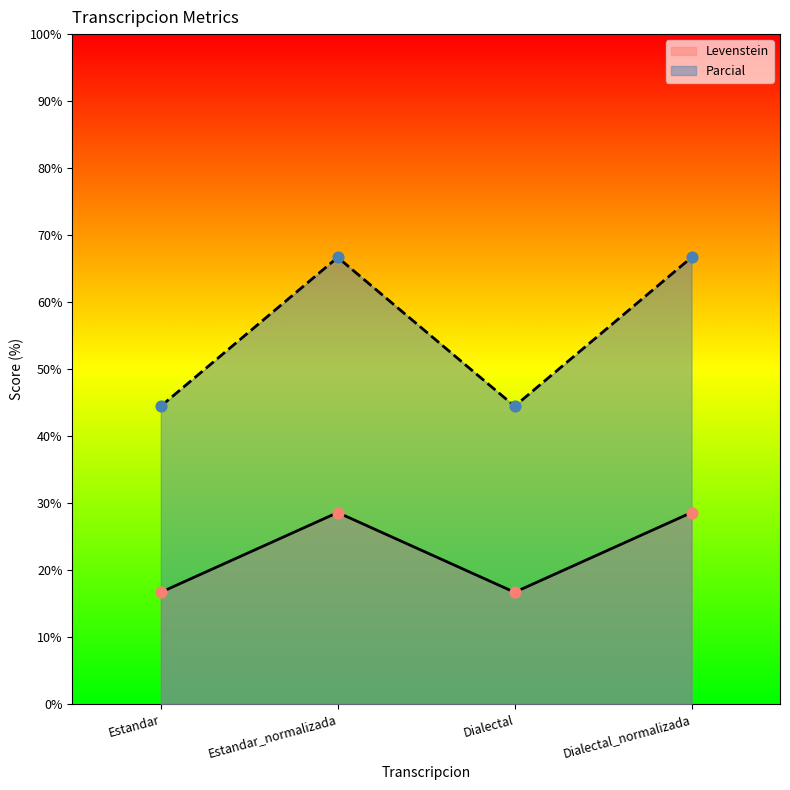

Which series has the largest total across all categories?

Parcial